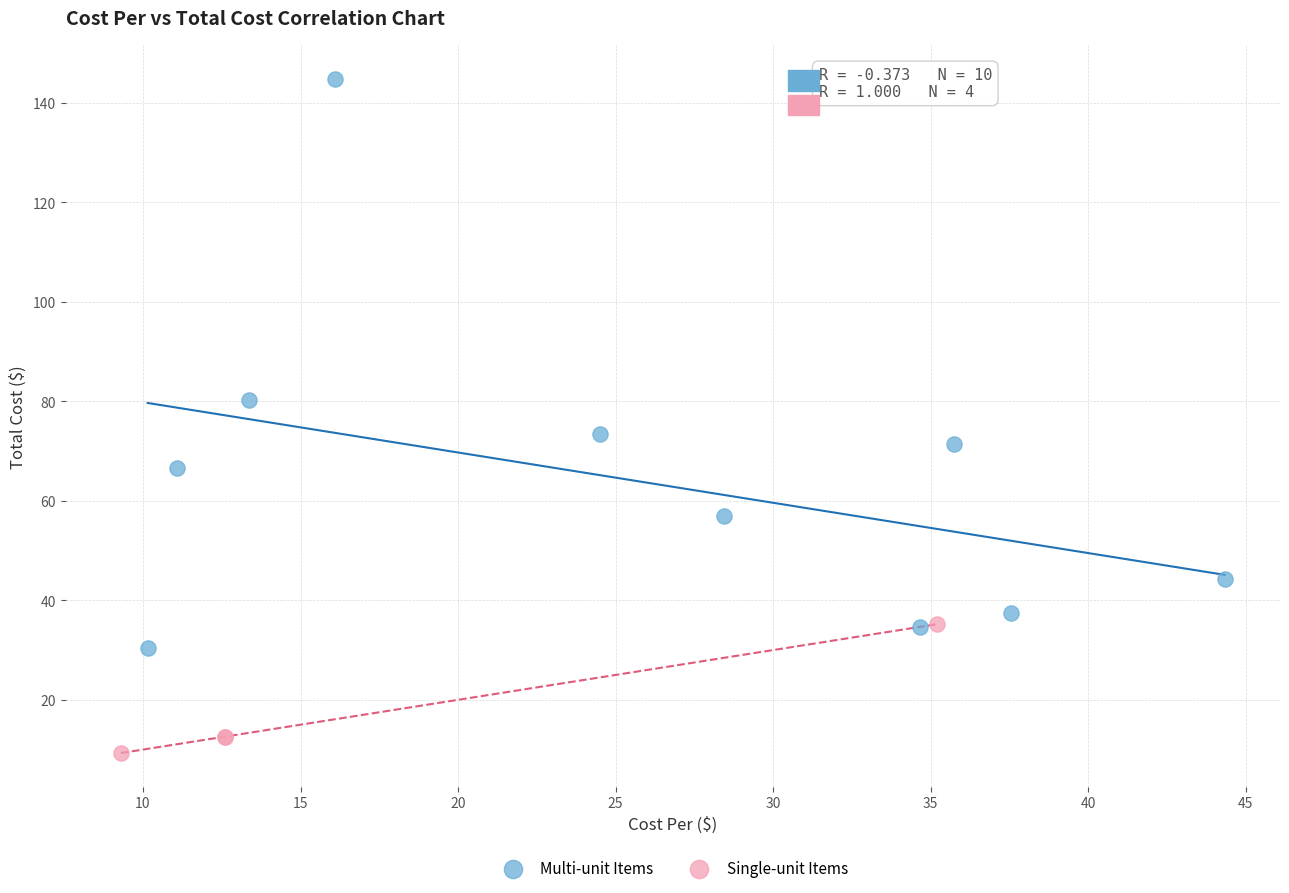

Which series contains the lowest Y value?

Single-unit Items